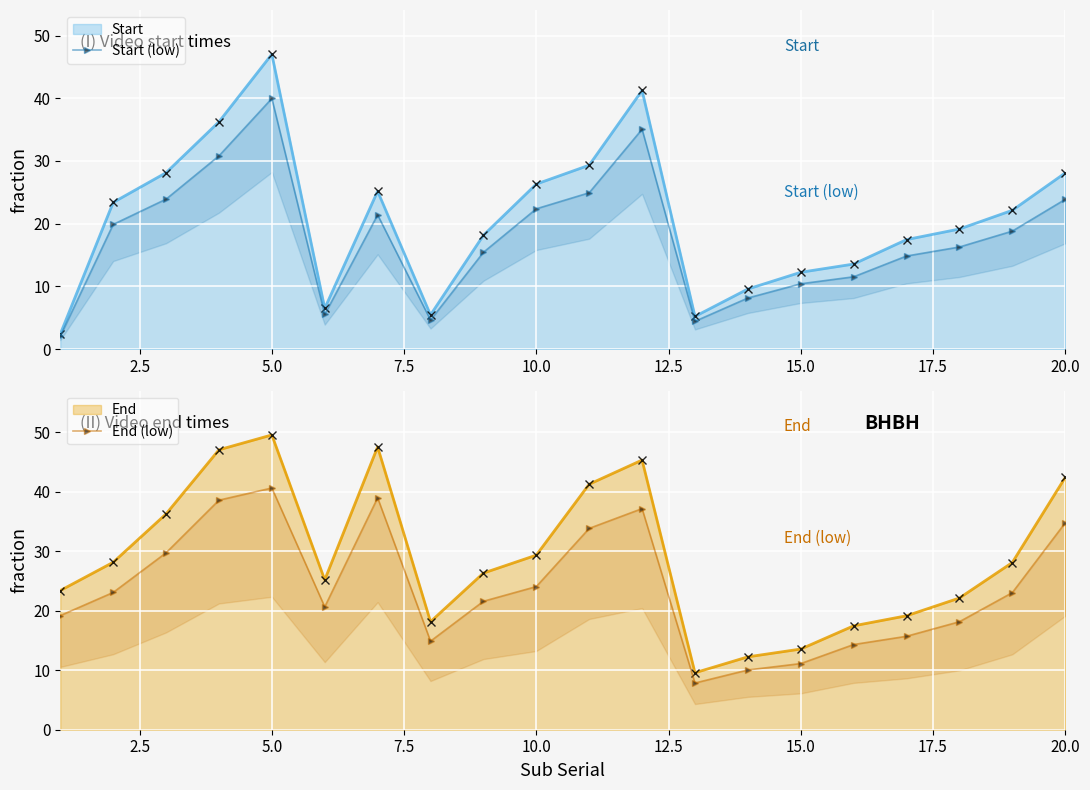

Which has a higher value, 14 or 0.0?

14